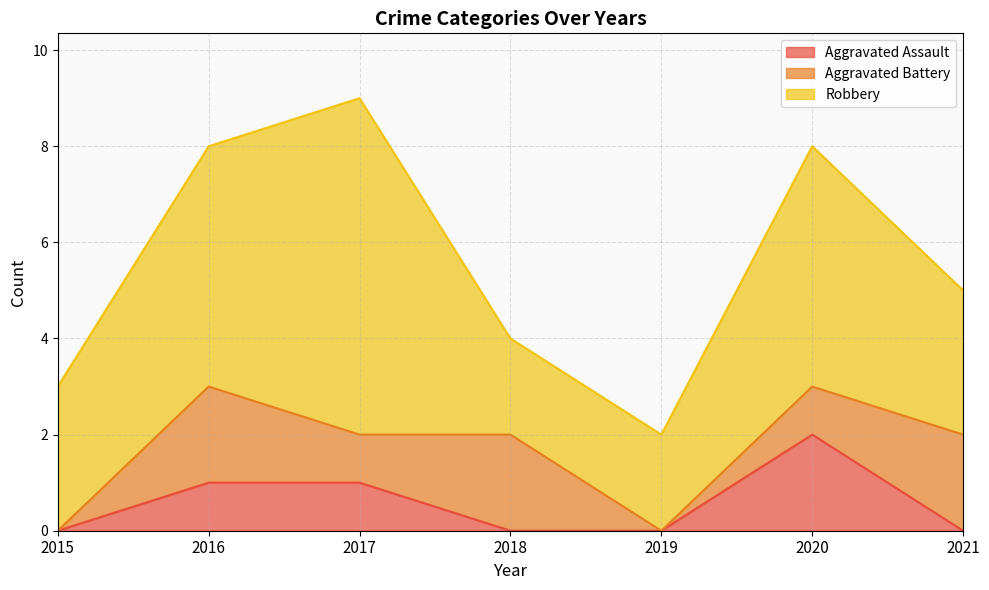

List the labels in order of Robbery value, smallest first.

2018, 2019, 2015, 2021, 2016, 2020, 2017